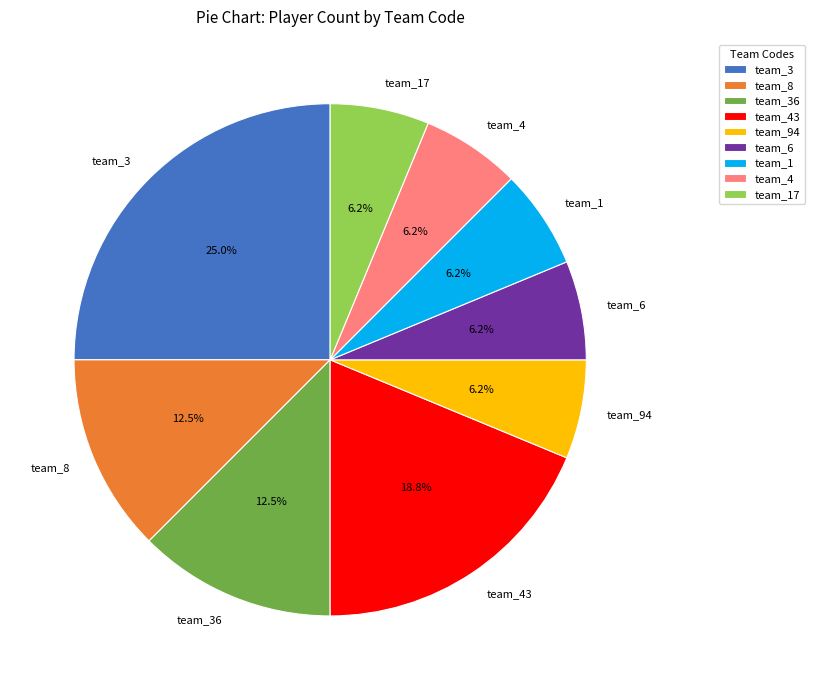

True or false: team_36 accounts for 2% of the total.

False